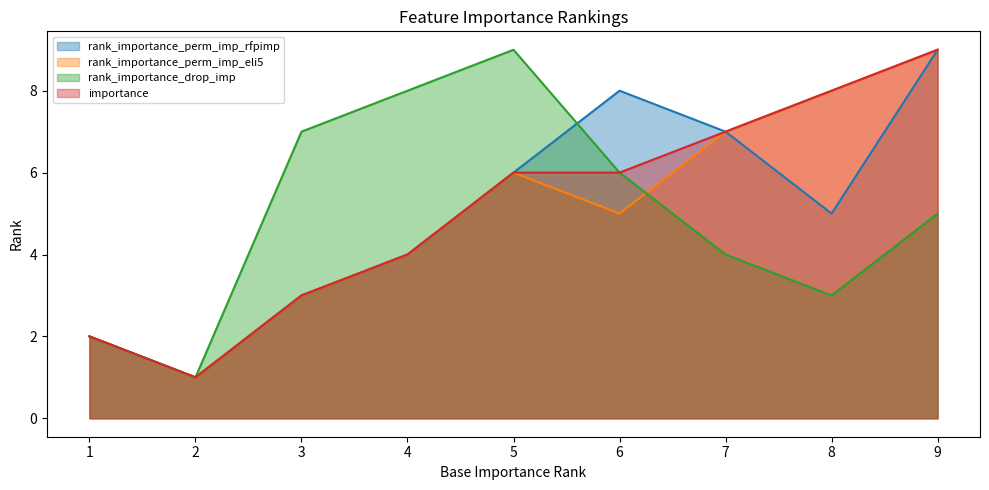

Count the number of data series in this chart.

4